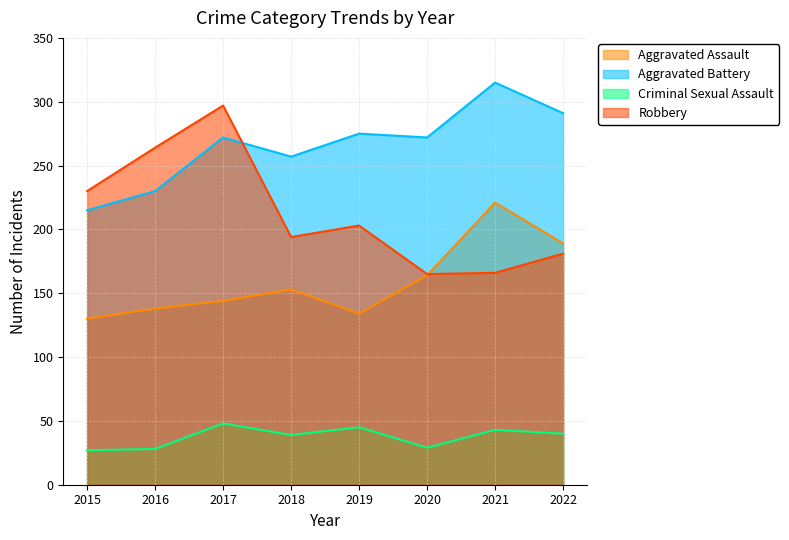

What is the approximate value of Robbery at 2015, to the nearest 5?

230